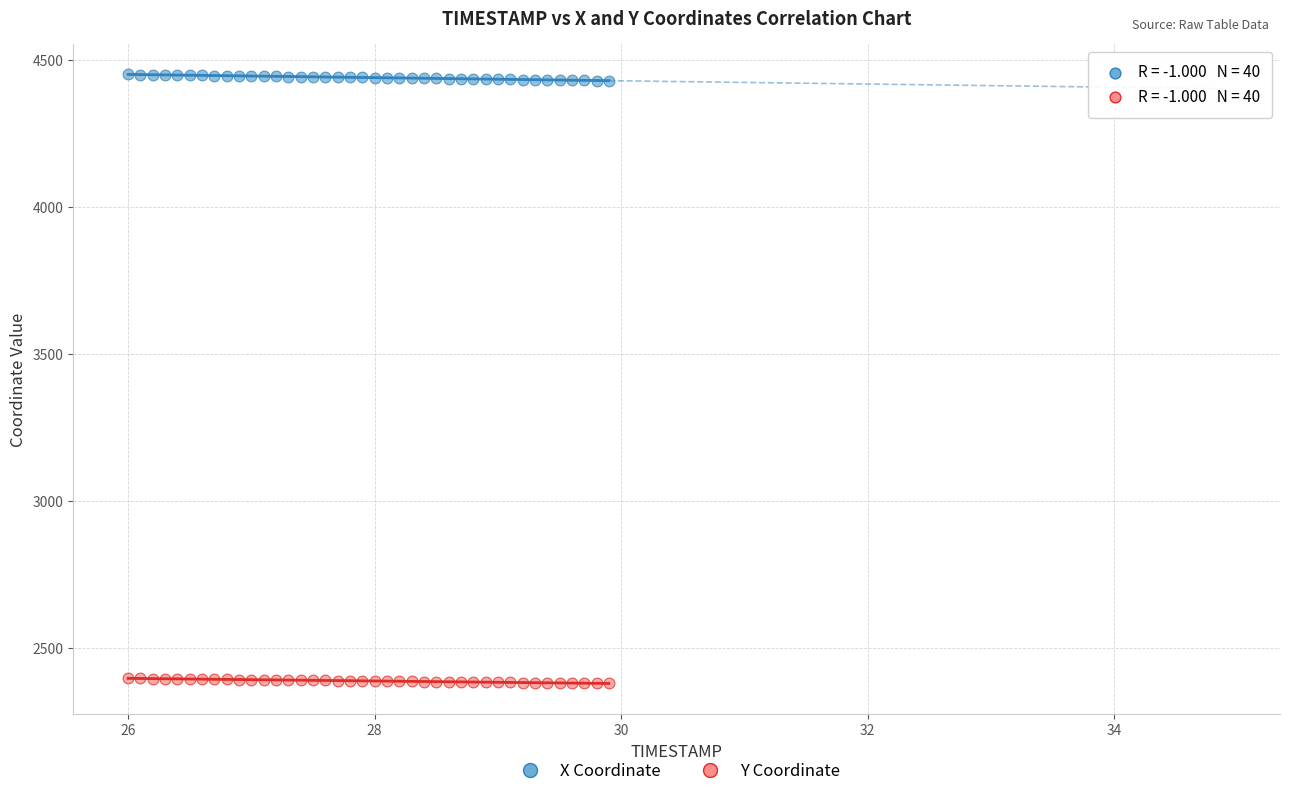

What is the X range (max minus min) for the scatter plot?

3.9